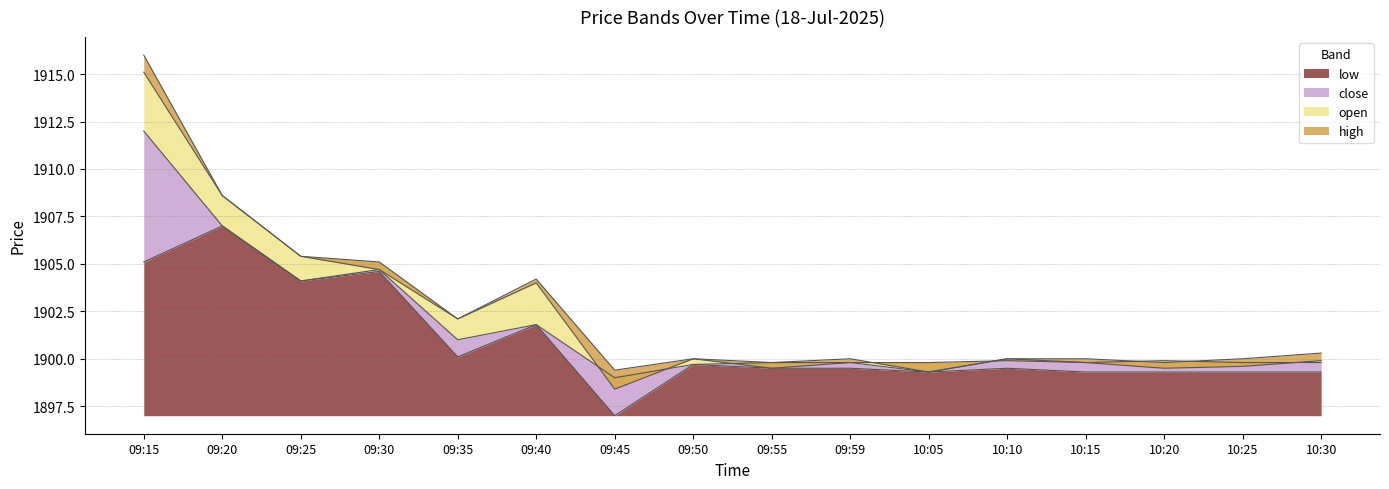

What is the lowest value of the low series?

1897.0